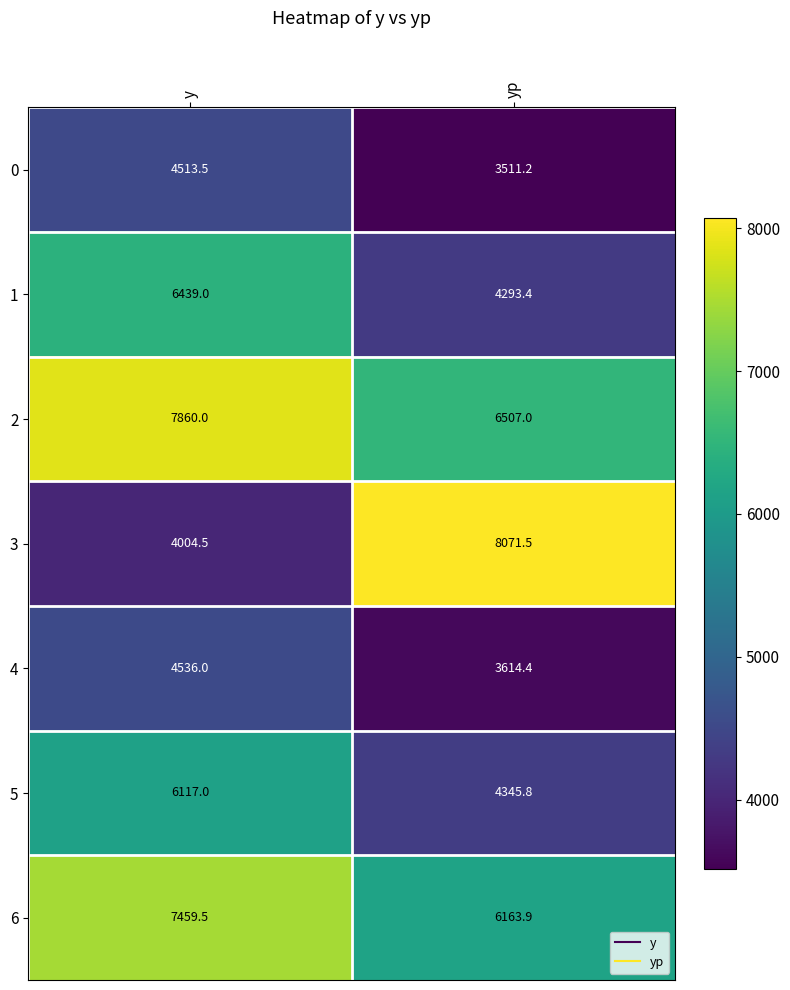

What is the difference between the highest and lowest values at y?

3855.5